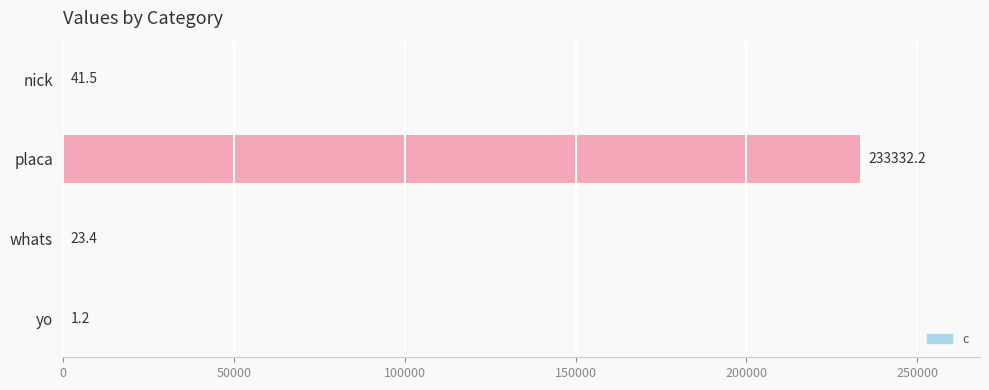

The chart shows a value of 1.2 at yo. True or false?

True